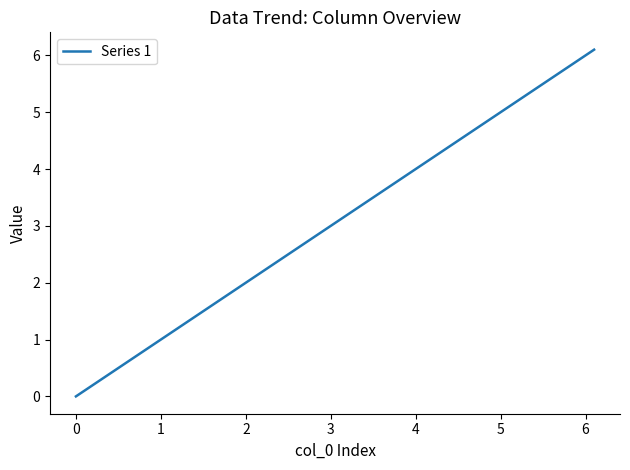

What is the difference between the second highest and second lowest values?

5.9